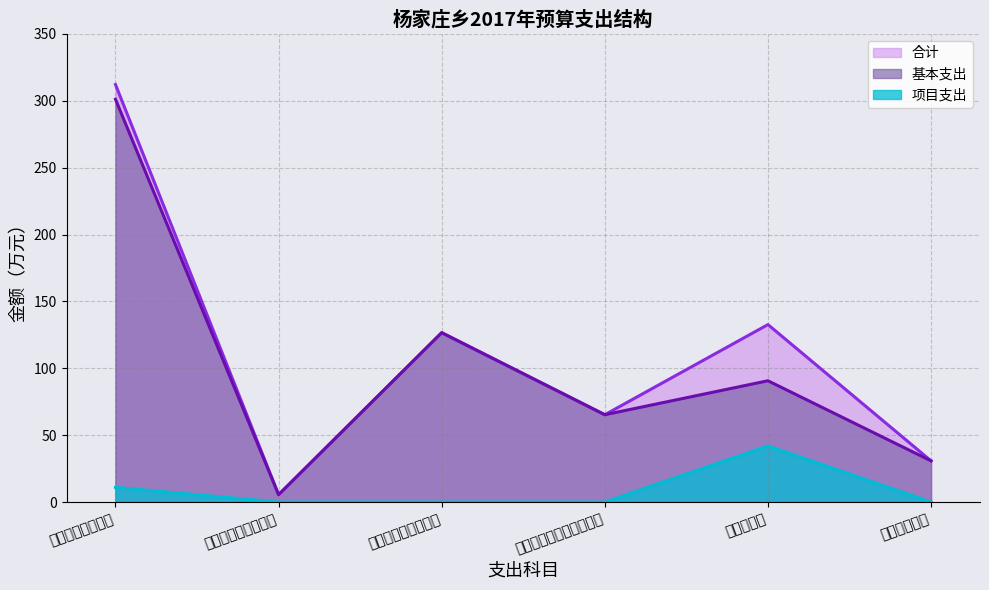

True or false: 合计 has more than 2 interior local peaks.

False